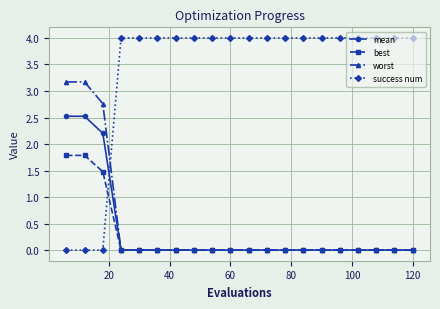

Rank the series by their maximum value, from highest to lowest.

success num, worst, mean, best